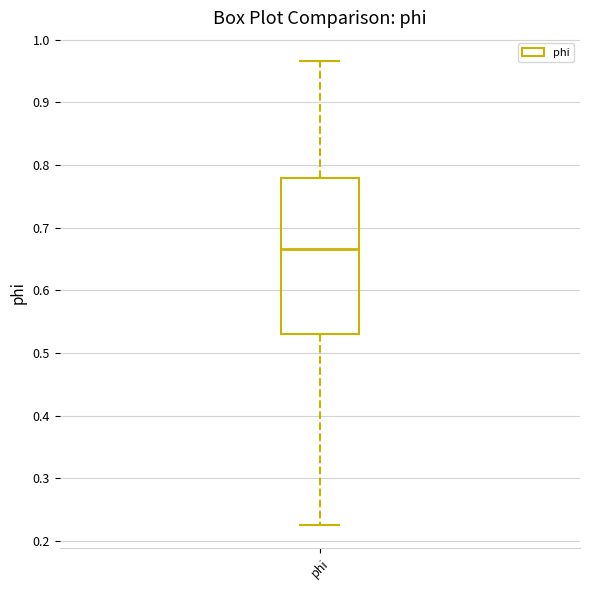

Transcribe this box plot: give where the median line is, the range the box spans, and where the two whiskers end, as read against the y-axis. The values are not printed on the chart, so give them approximately, as read against the axis.

median 0.67, box 0.53 to 0.78, whiskers 0.23 to 0.97